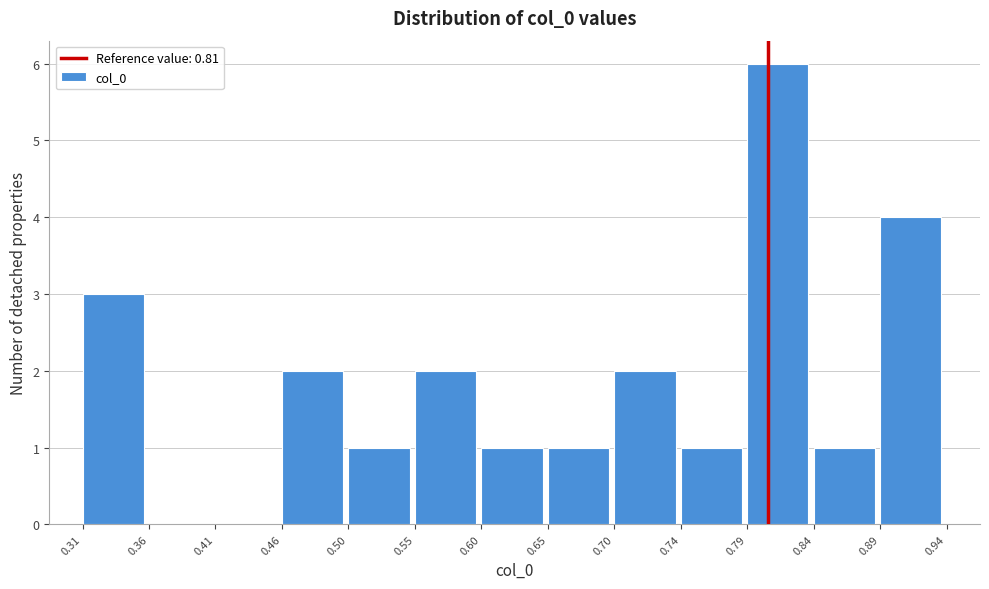

Reading left to right, transcribe this chart: for each bar, give the range it covers on the x-axis and its height. The values are not printed on the chart, so give them approximately, as read against the axis.

0.31 to 0.36: 3
0.36 to 0.41: 0
0.41 to 0.46: 0
0.46 to 0.50: 2
0.50 to 0.55: 1
0.55 to 0.60: 2
0.60 to 0.65: 1
0.65 to 0.70: 1
0.70 to 0.74: 2
0.74 to 0.79: 1
0.79 to 0.84: 6
0.84 to 0.89: 1
0.89 to 0.94: 4